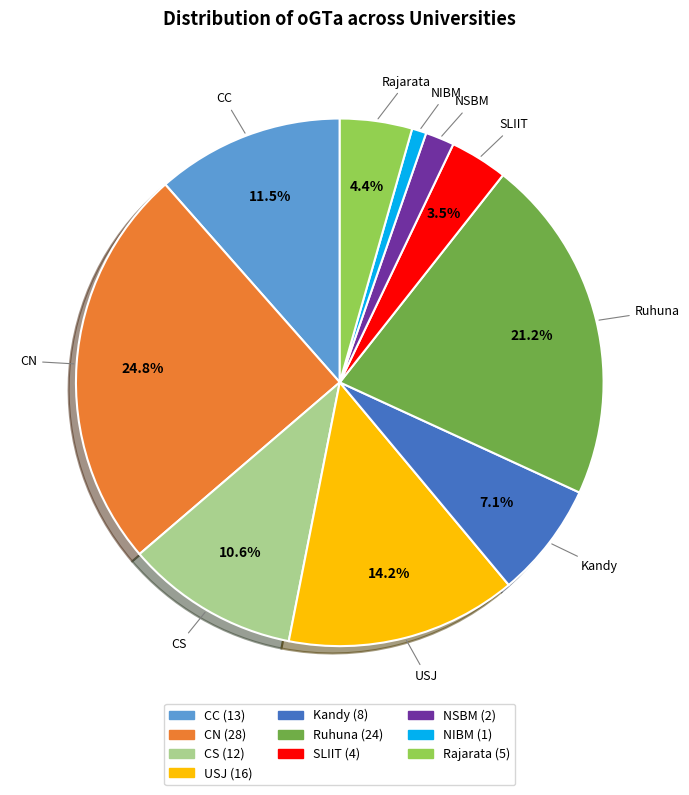

To the nearest percent, what is the average slice percentage?

10%